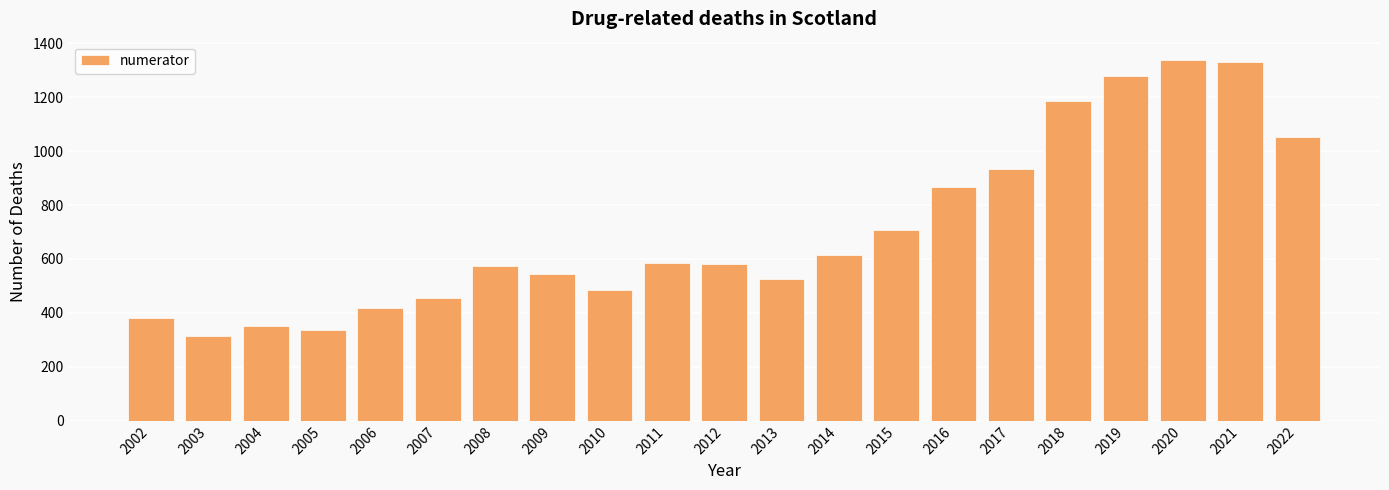

What is the value of the 1st bar from the left?

381